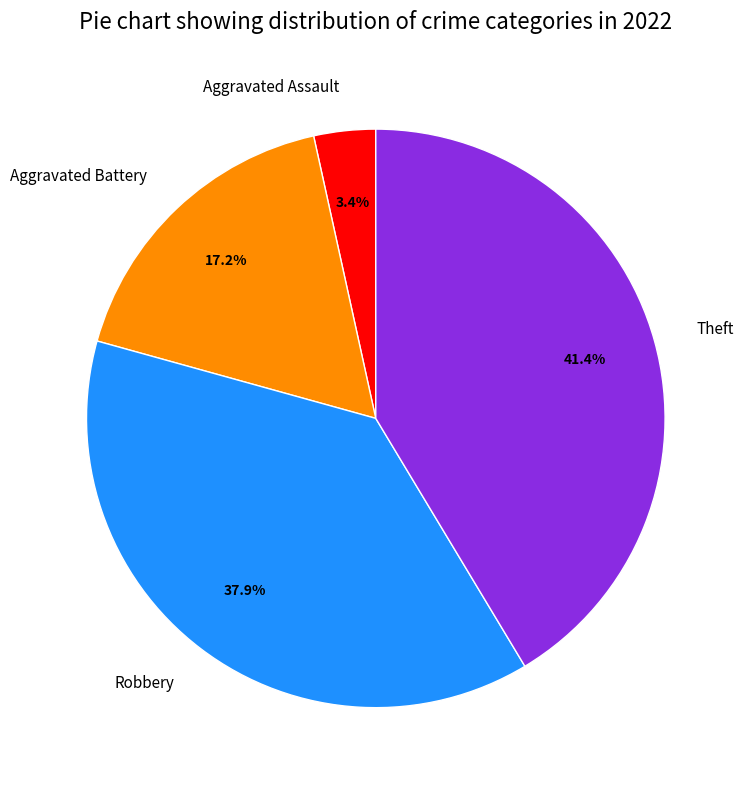

Does any single category account for the majority?

No